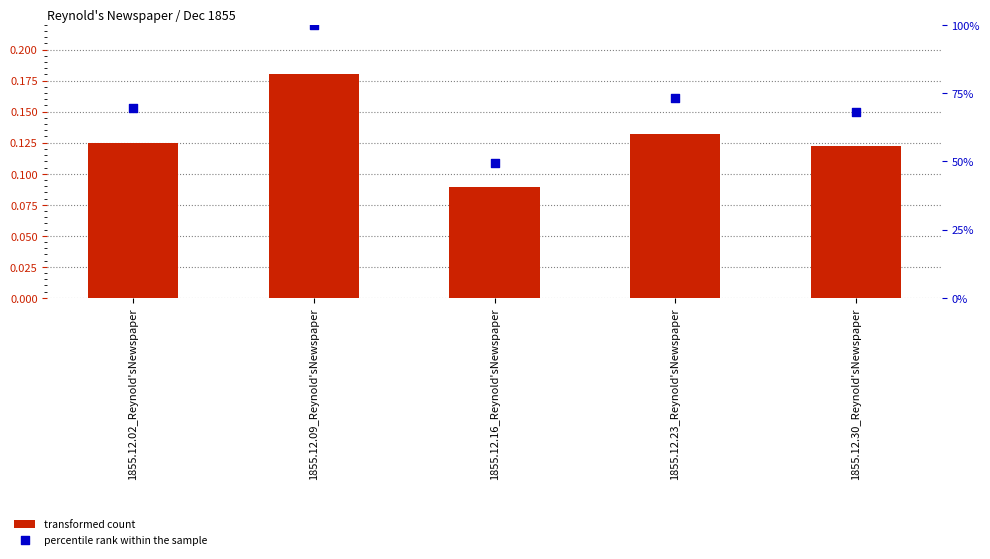

Which series has the largest Y range (max minus min)?

percentile rank within the sample